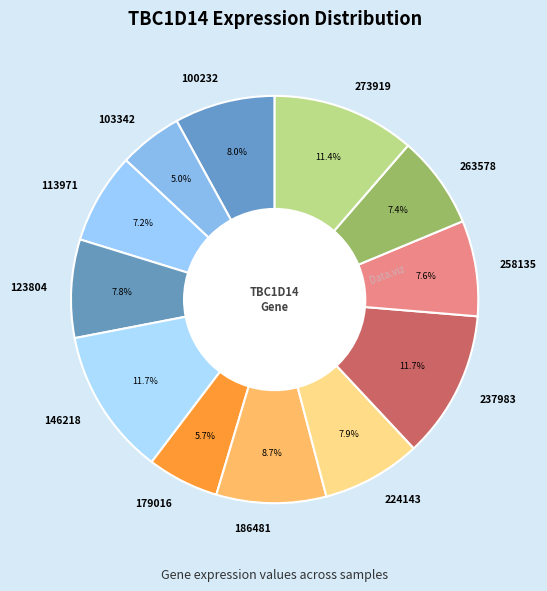

Does 103342 account for over 50% of the chart?

No